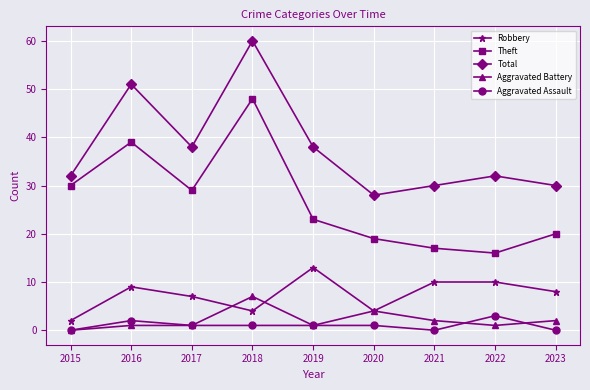

True or false: Total has more than 2 points higher than both neighbors.

True